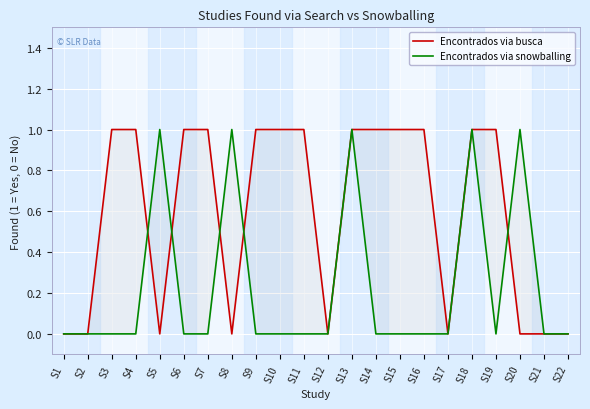

What is the difference between the second highest and minimum values in the Encontrados via busca series?

1